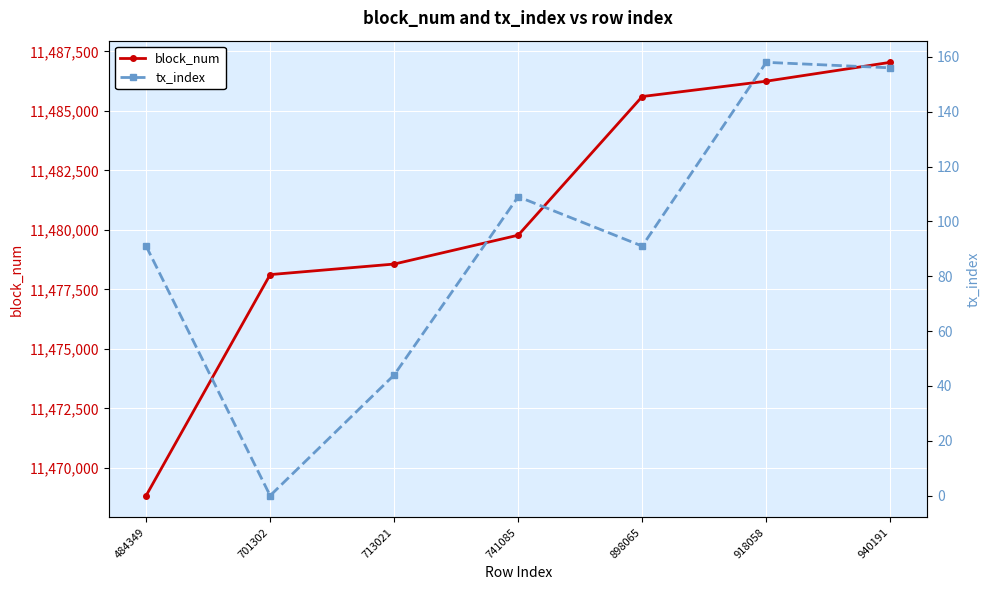

How many values in the block_num series exceed 11479779?

3